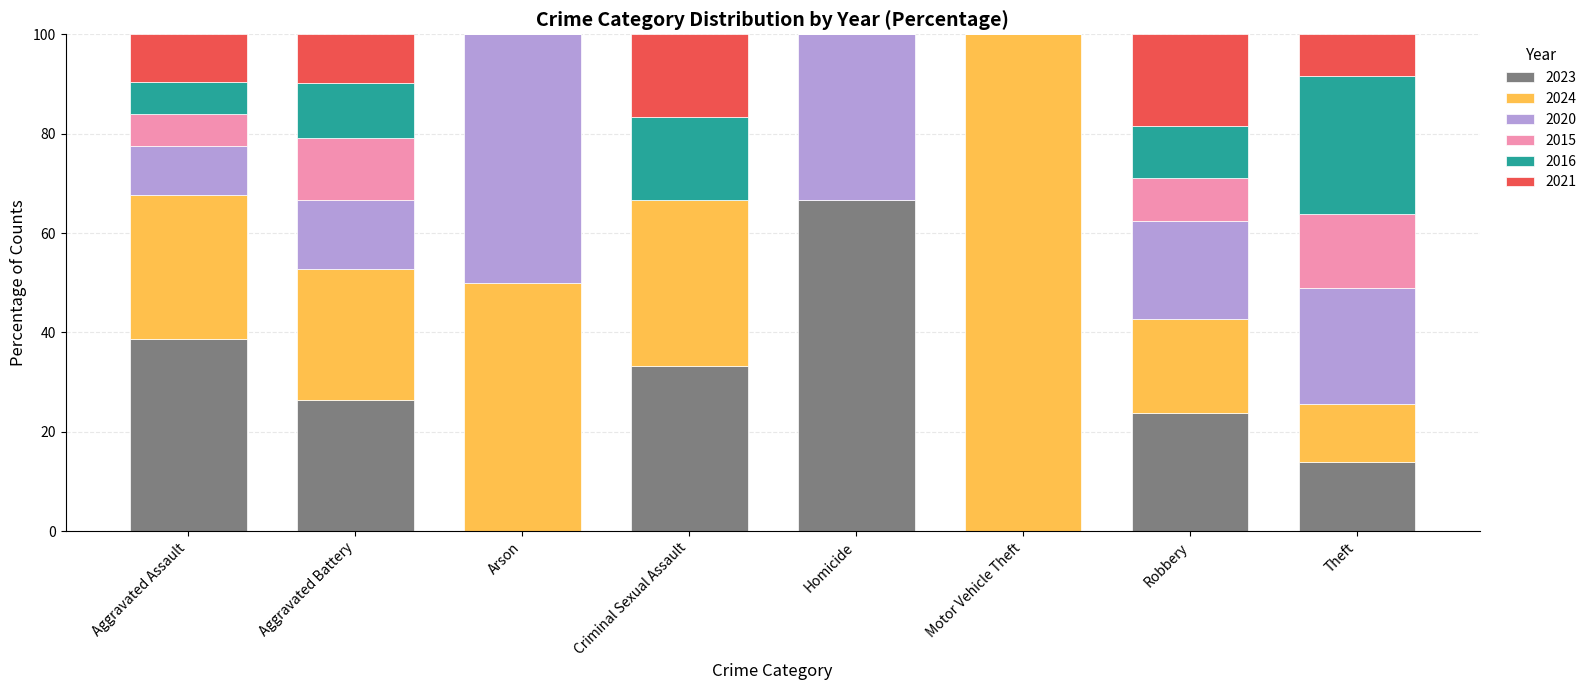

How many values in the 2023 series exceed 26?

4